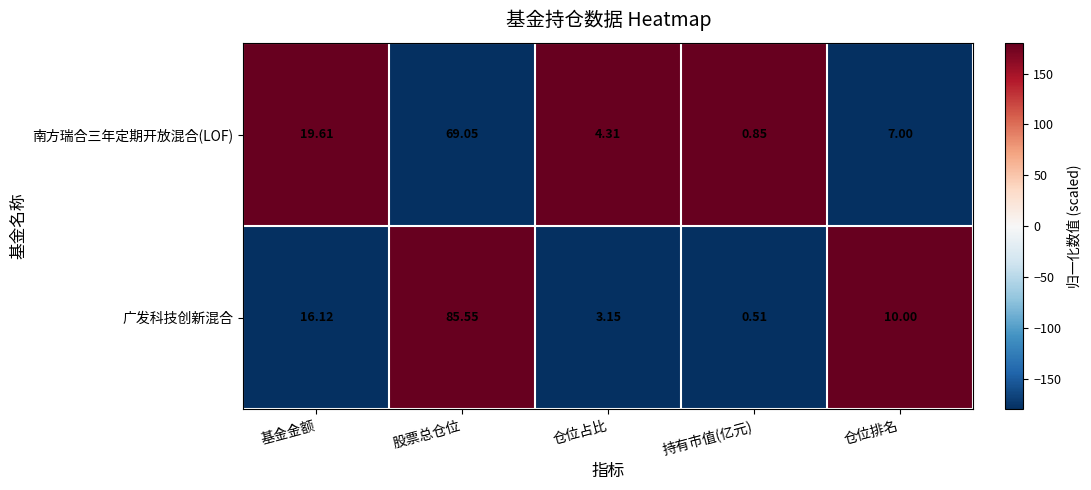

At how many categories does at least one series exceed 68?

1